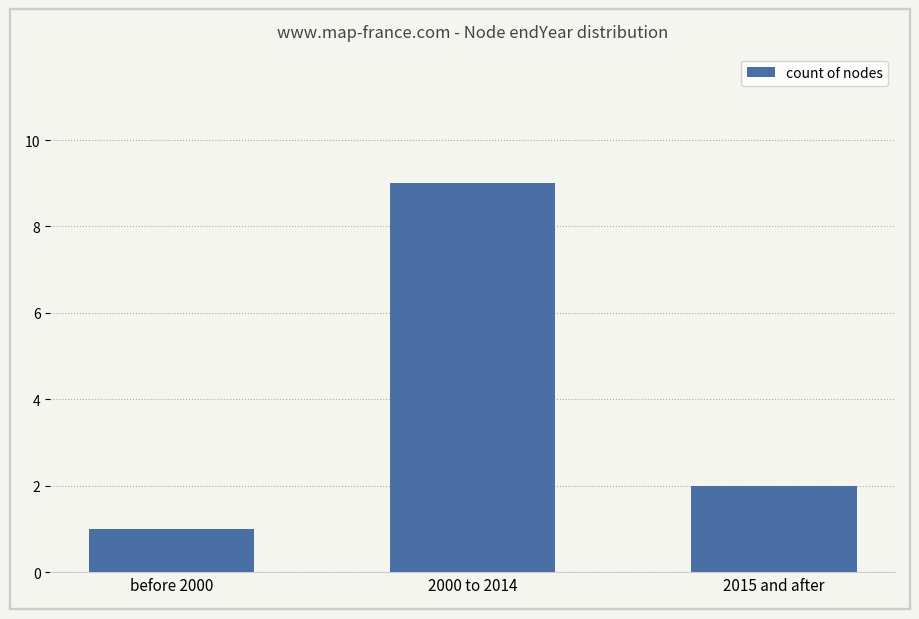

What is the value of the 2nd bar from the left?

9